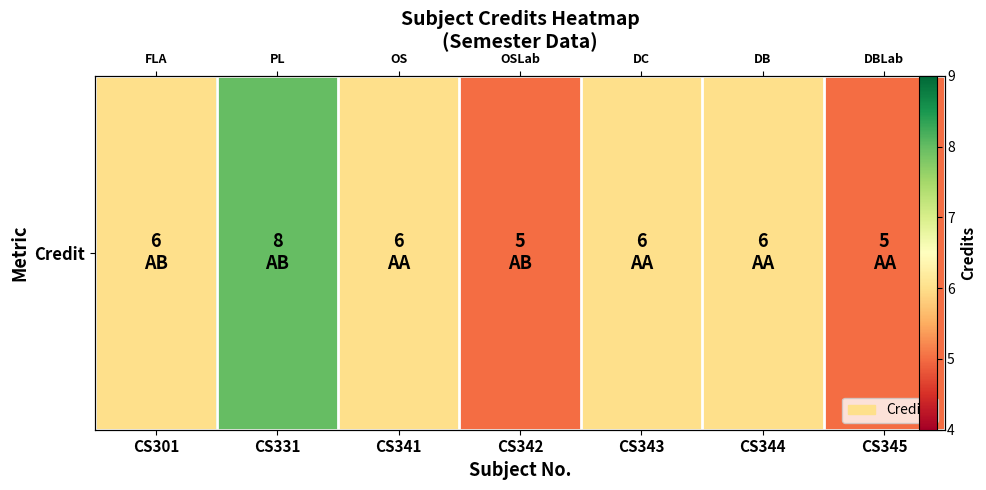

Reading right to left, what are all the values shown in this chart?

5	6	6	5	6	8	6